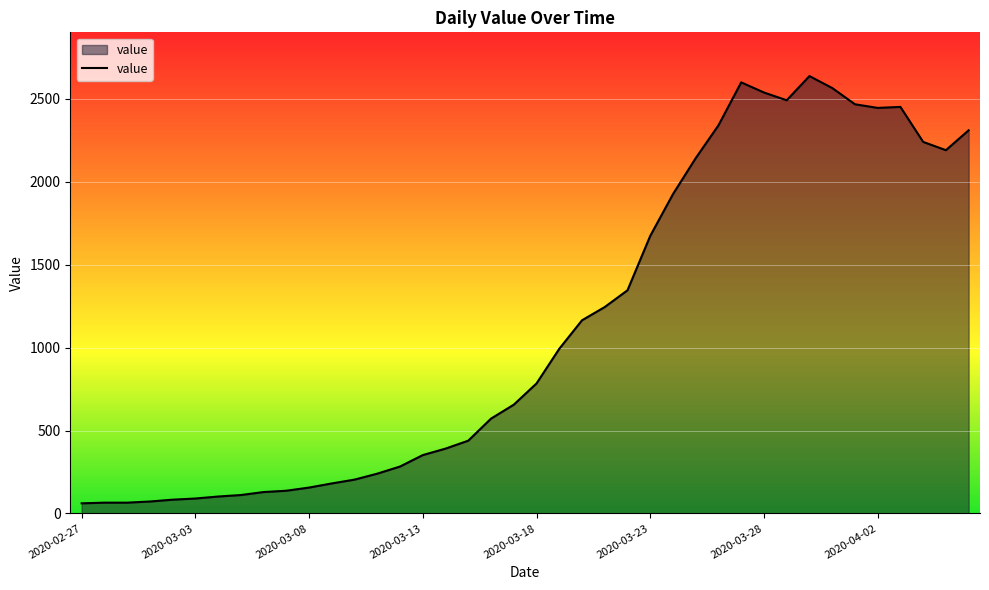

What is the difference between the maximum and minimum values?

2577